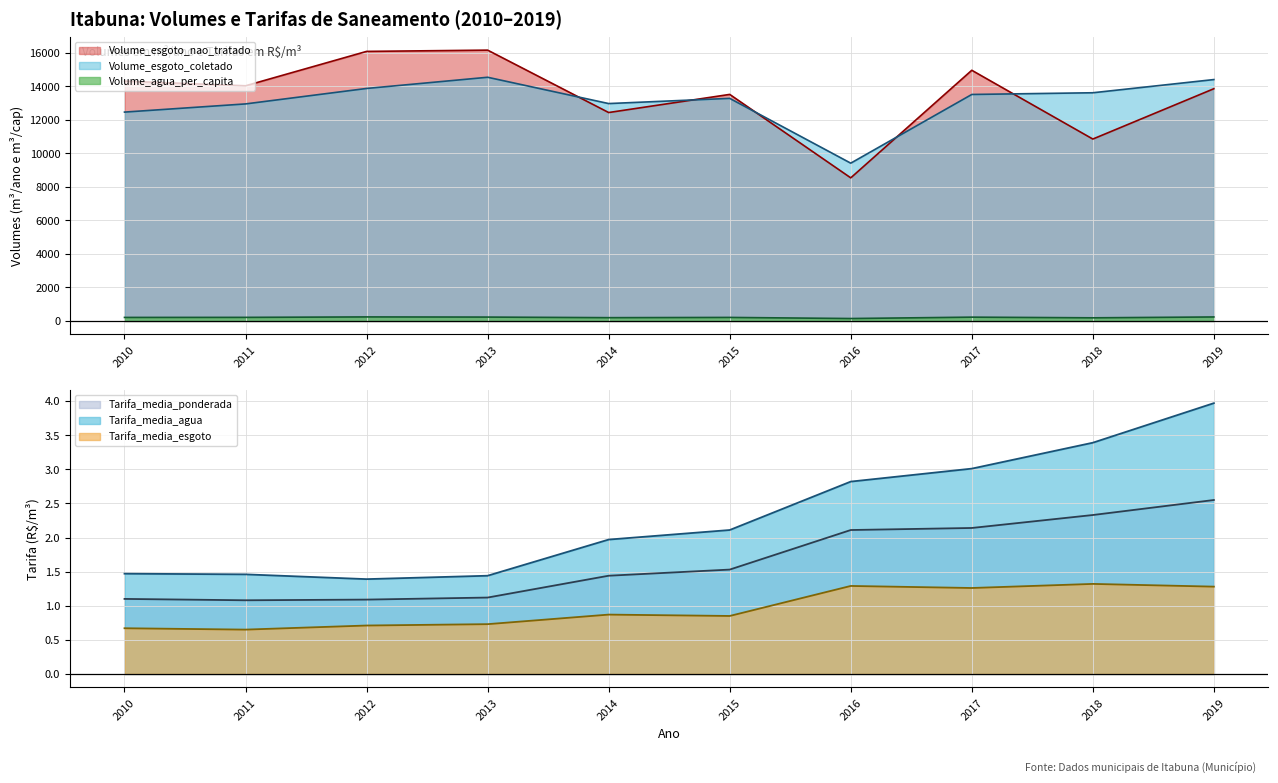

At which category does Volume_esgoto_coletado reach its first local valley?

2014